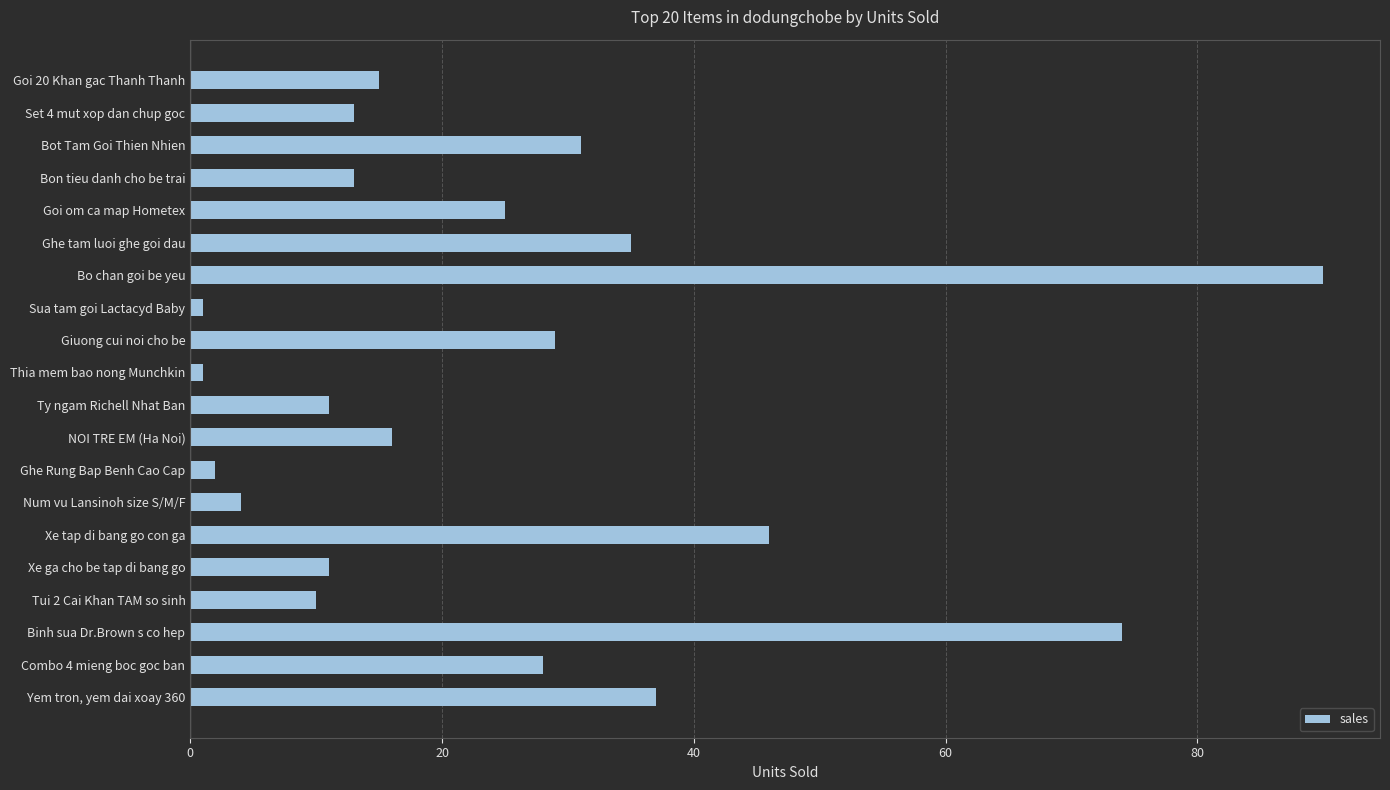

At which label is the value closest to 45?

Xe tap di bang go con ga